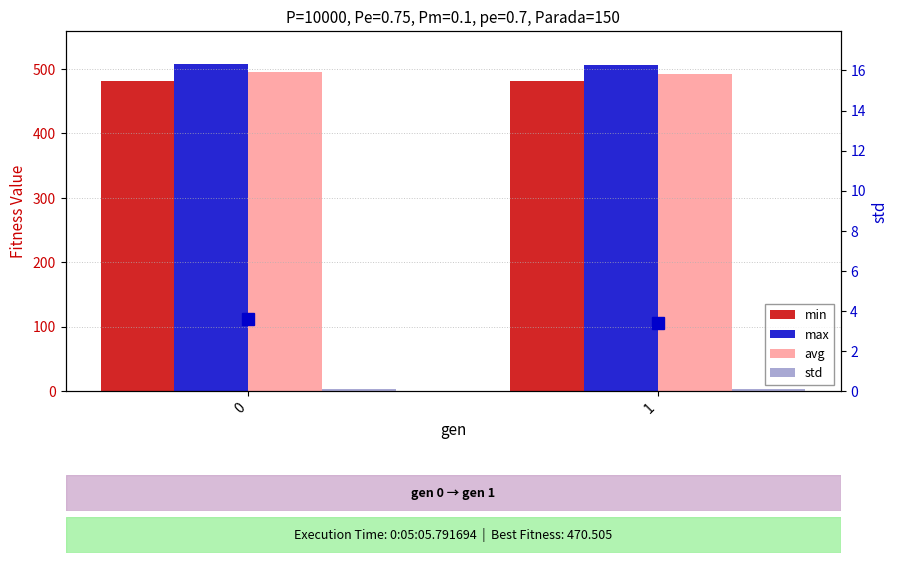

True or false: min has a value of 639.2 at 0.

False